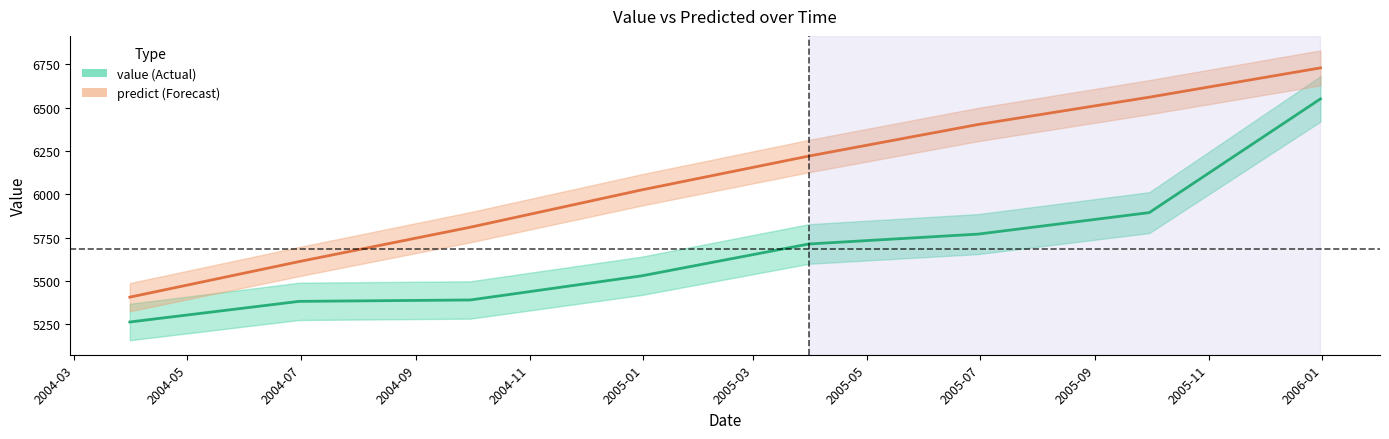

What is the label of the 7th point from the right?

2004-06-30